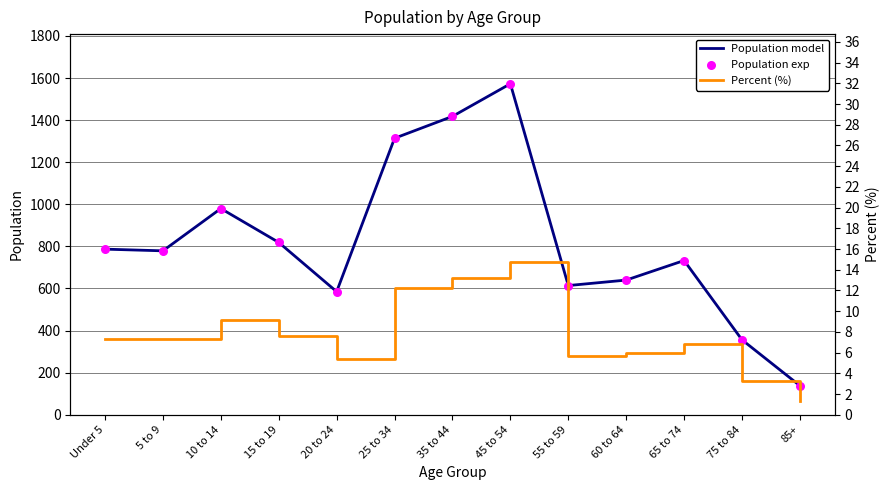

Which series reaches the maximum Y coordinate?

Population model